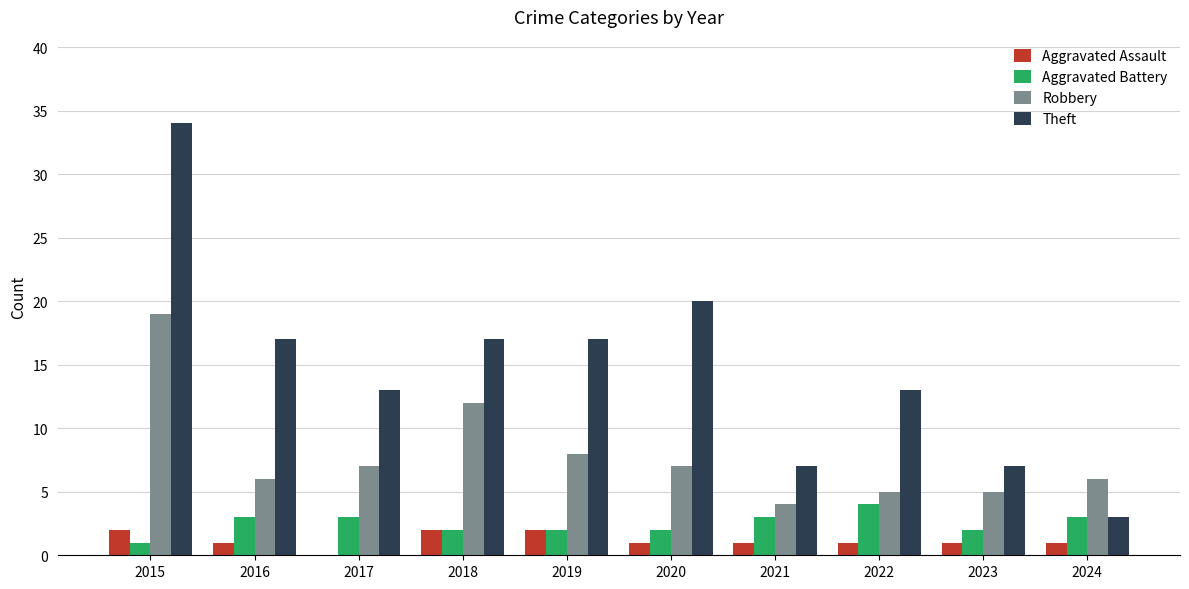

Are the bars horizontal?

No